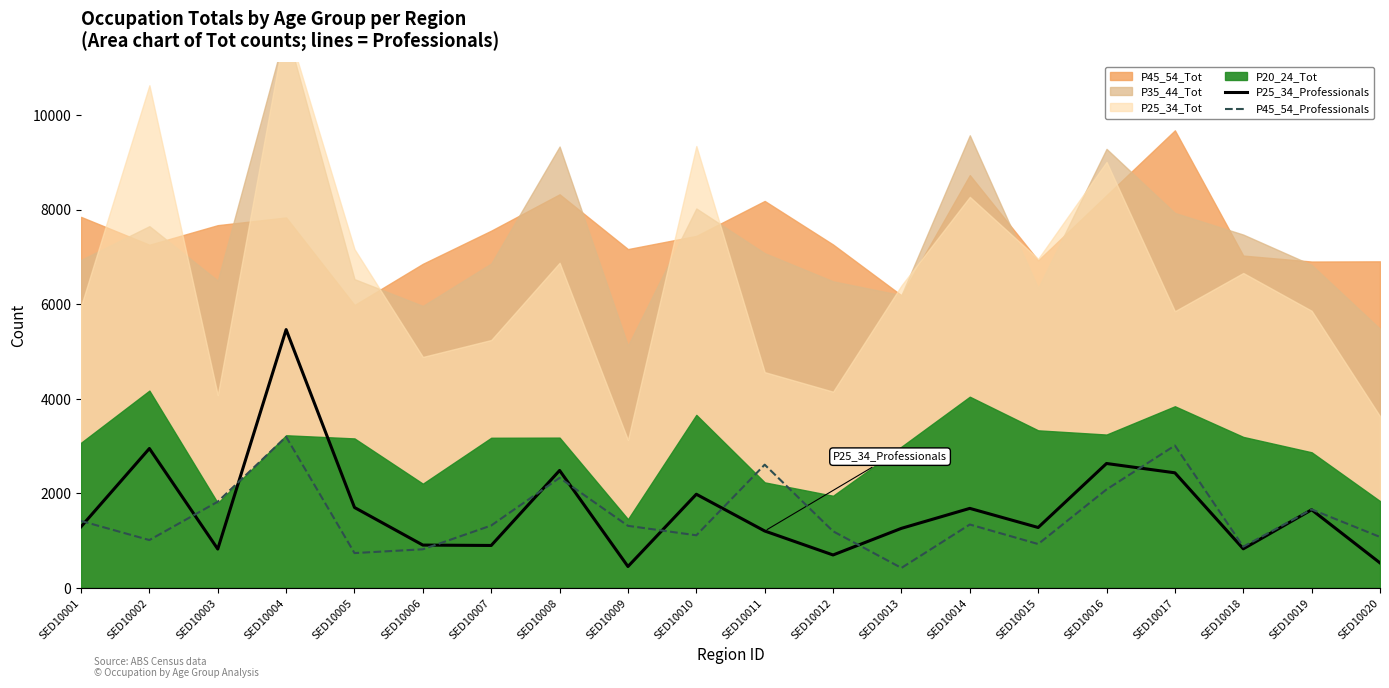

At which label does P45_54_Professionals reach its minimum?

SED10013